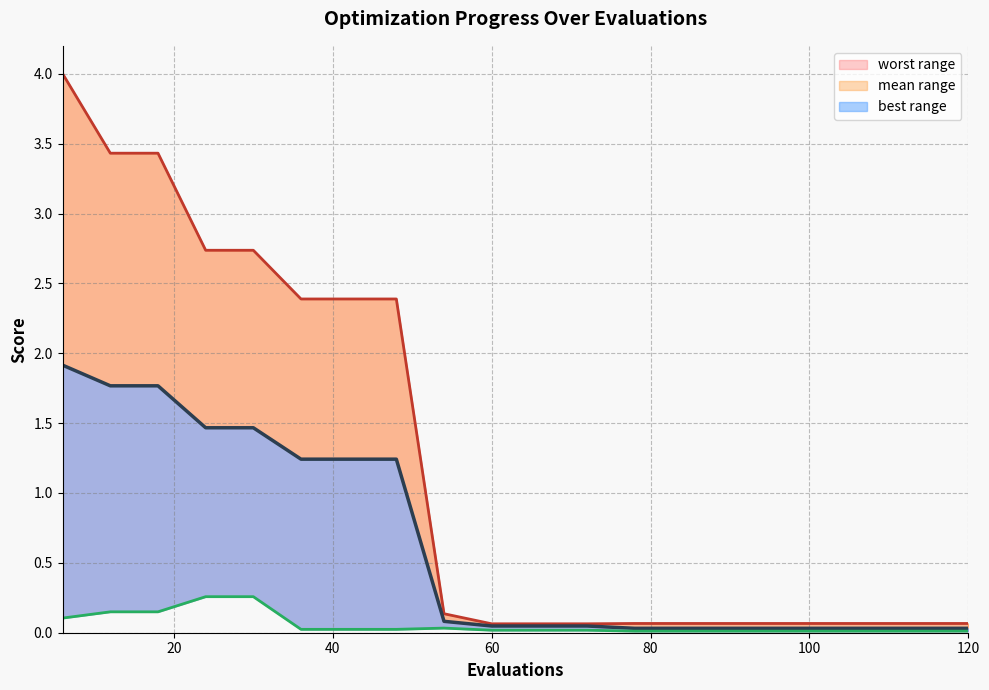

Reading left to right, transcribe all the data shown in this chart.

worst (line): 4.0	3.4	3.4	2.7	2.7	2.4	2.4	2.4	0.1	0.1	0.1	0.1	0.1	0.1	0.1	0.1	0.1	0.1	0.1	0.1
mean (line): 1.9	1.8	1.8	1.5	1.5	1.2	1.2	1.2	0.1	0.0	0.0	0.0	0.0	0.0	0.0	0.0	0.0	0.0	0.0	0.0
best (line): 0.1	0.1	0.1	0.3	0.3	0.0	0.0	0.0	0.0	0.0	0.0	0.0	0.0	0.0	0.0	0.0	0.0	0.0	0.0	0.0